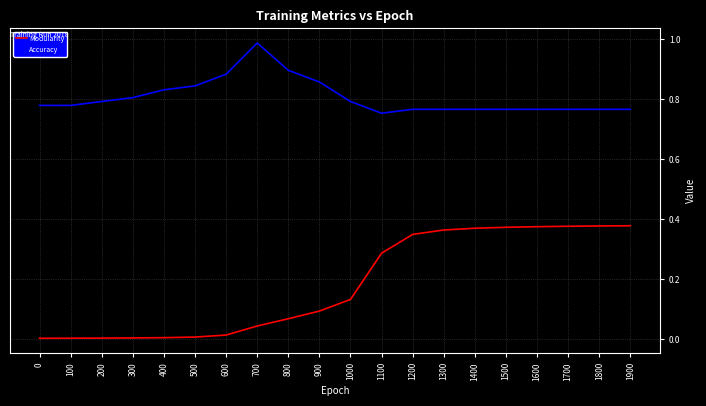

Which series changed the most between 900 and 1300?

Modularity